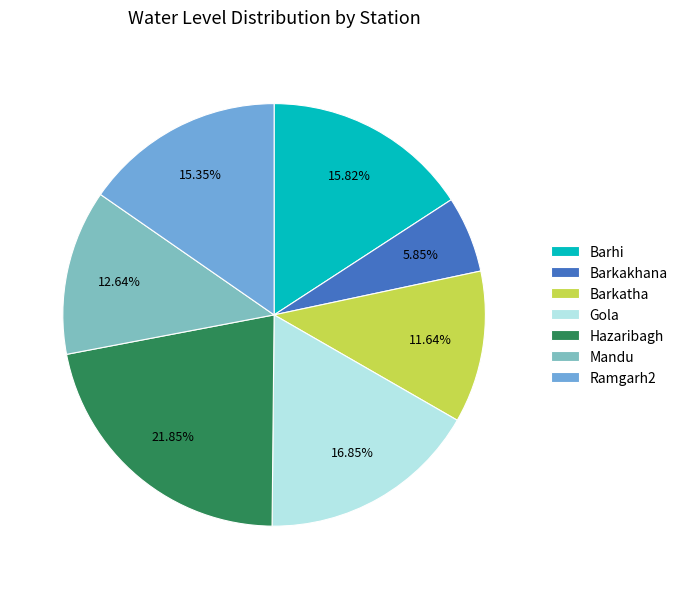

Does Hazaribagh account for over 50% of the chart?

No